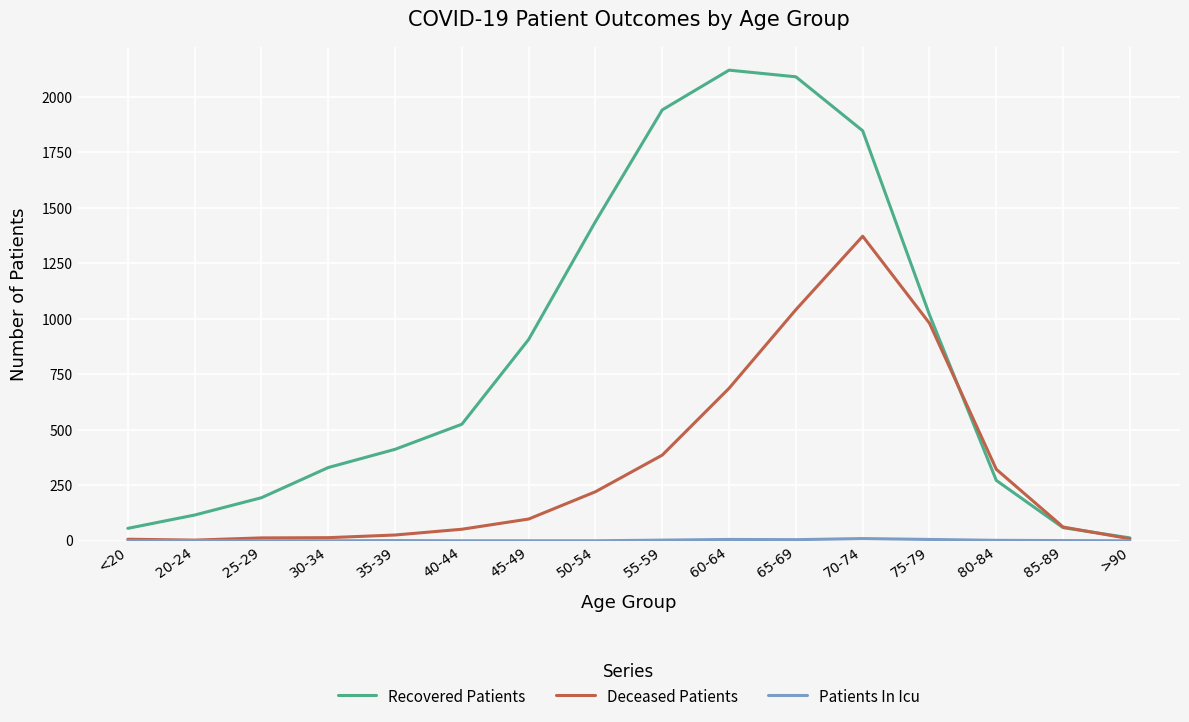

True or false: Deceased Patients has a value of 687 at 60-64.

True